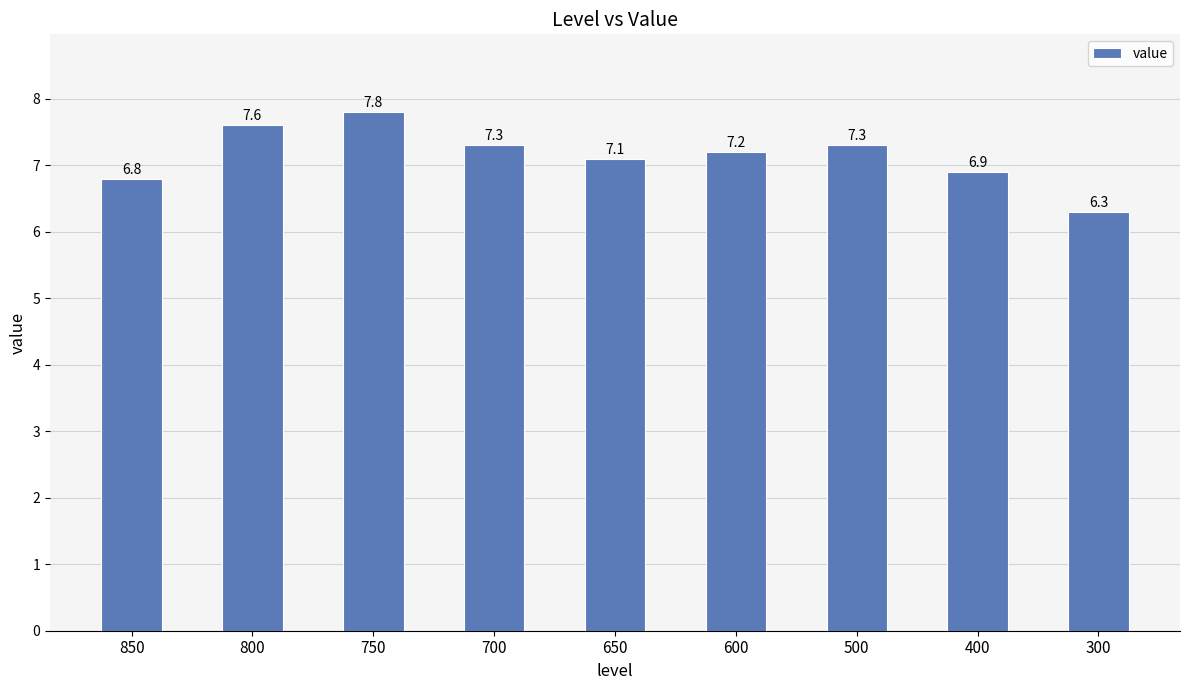

Reading left to right, what are all the values shown in this chart?

850=6.8	800=7.6	750=7.8	700=7.3	650=7.1	600=7.2	500=7.3	400=6.9	300=6.3